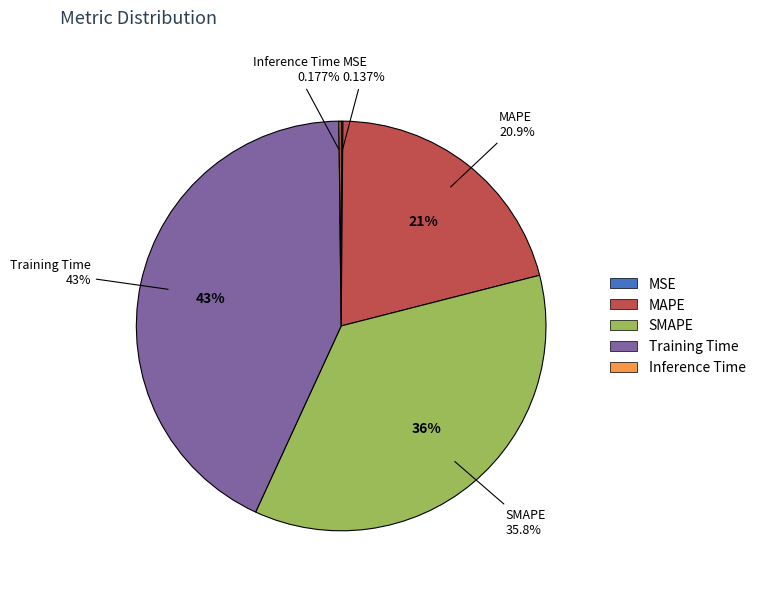

Is there a majority slice in this chart?

No